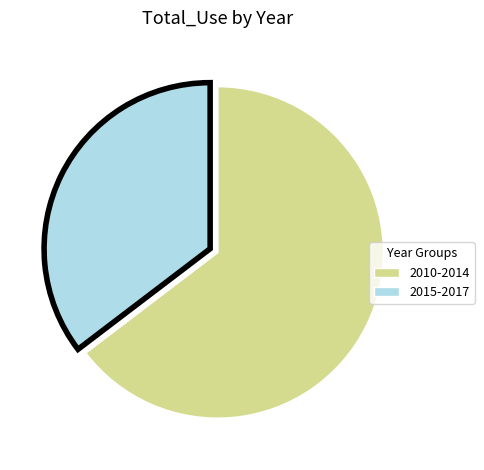

Is there a majority slice in this chart?

Yes